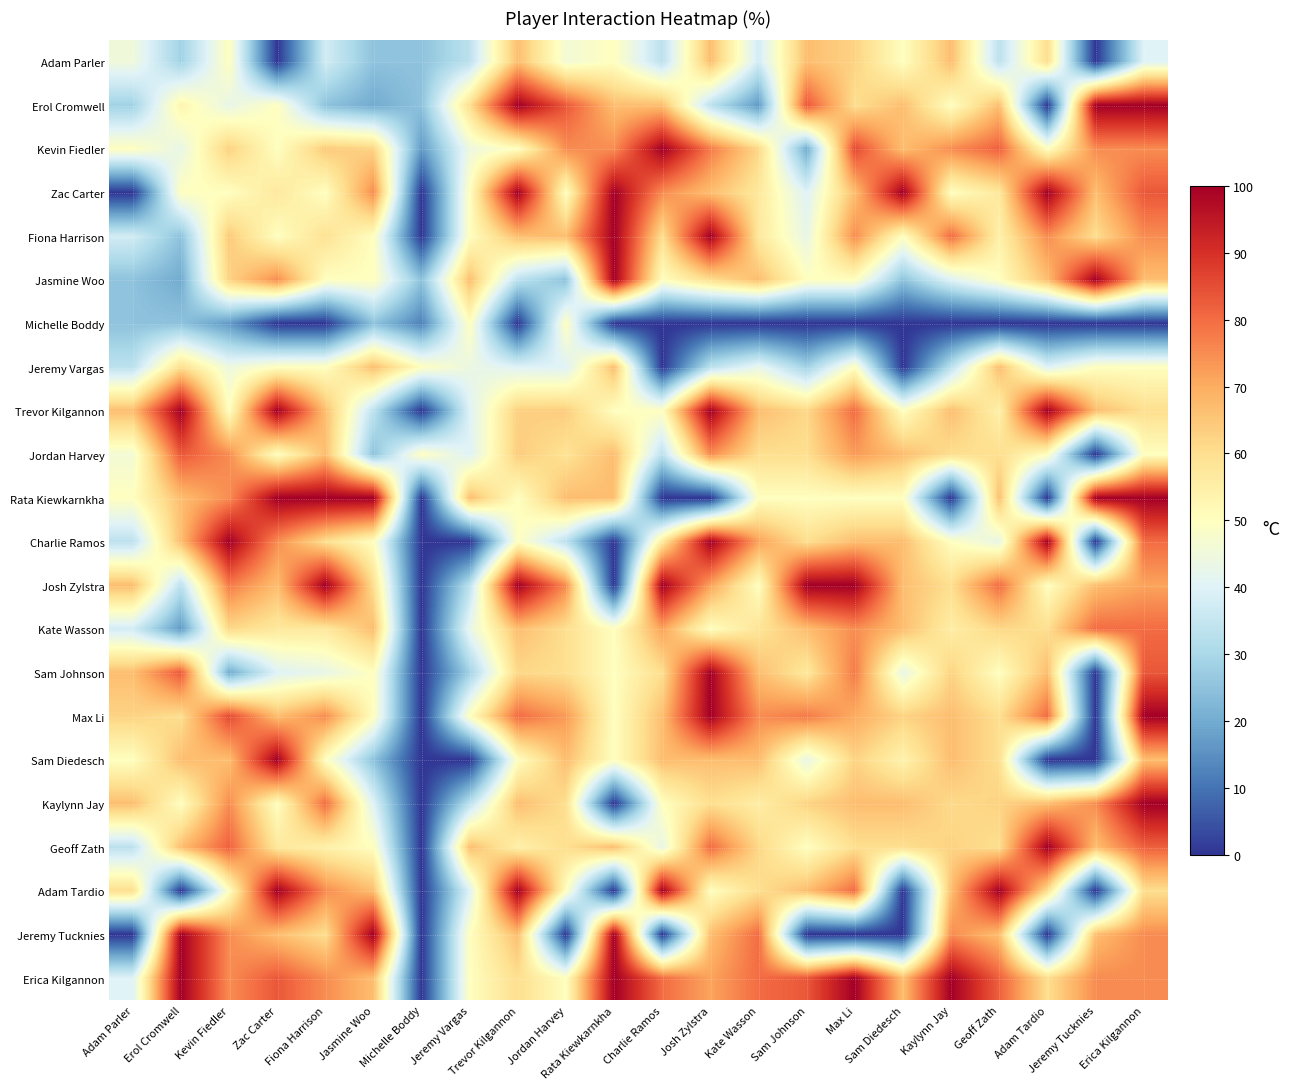

Rank the series at Jeremy Tucknies from highest to lowest value.

Erol Cromwell, Jasmine Woo, Rata Kiewkarnkha, Kate Wasson, Kevin Fiedler, Kaylynn Jay, Erica Kilgannon, Zac Carter, Trevor Kilgannon, Josh Zylstra, Geoff Zath, Jeremy Tucknies, Fiona Harrison, Jeremy Vargas, Adam Parler, Michelle Boddy, Jordan Harvey, Charlie Ramos, Sam Johnson, Max Li, Sam Diedesch, Adam Tardio